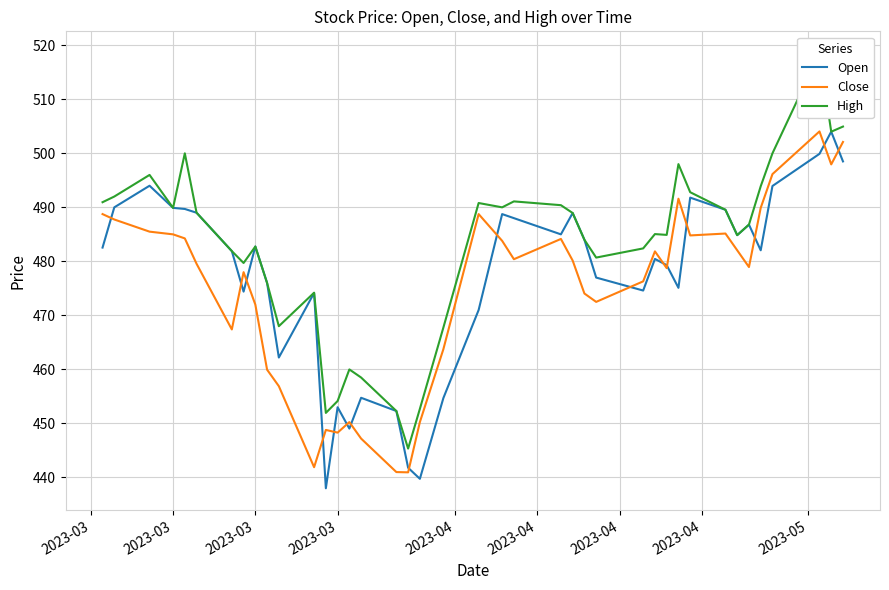

What is the difference between the second highest and minimum values in the Open series?

61.9